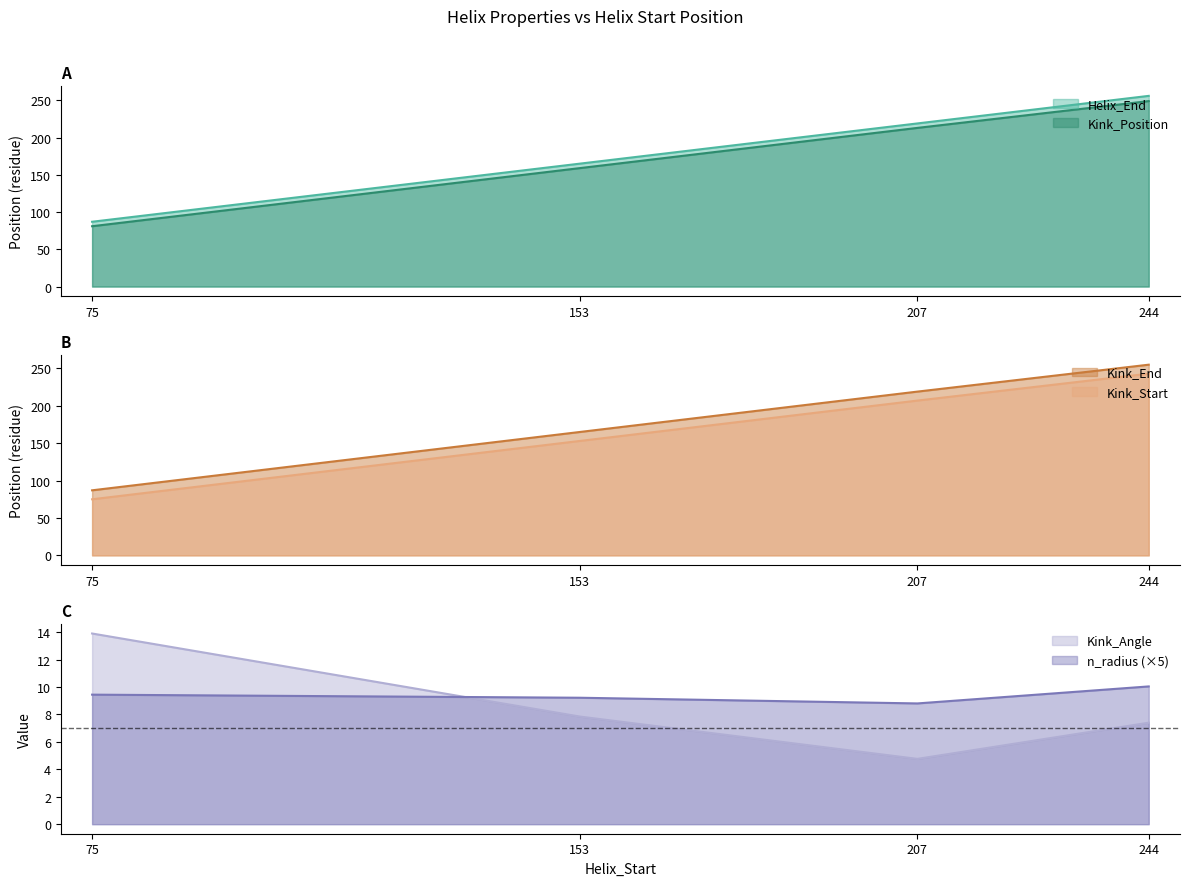

What is the value of the n_radius point at the 3rd from the left?

8.8